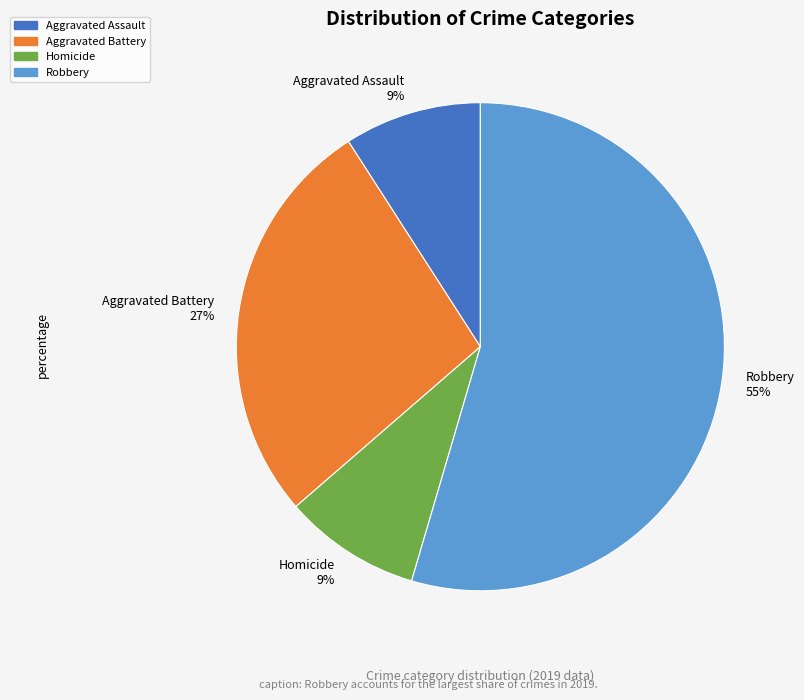

To the nearest percent, what is the combined percentage of Robbery 55% and Aggravated Battery 27%?

82%